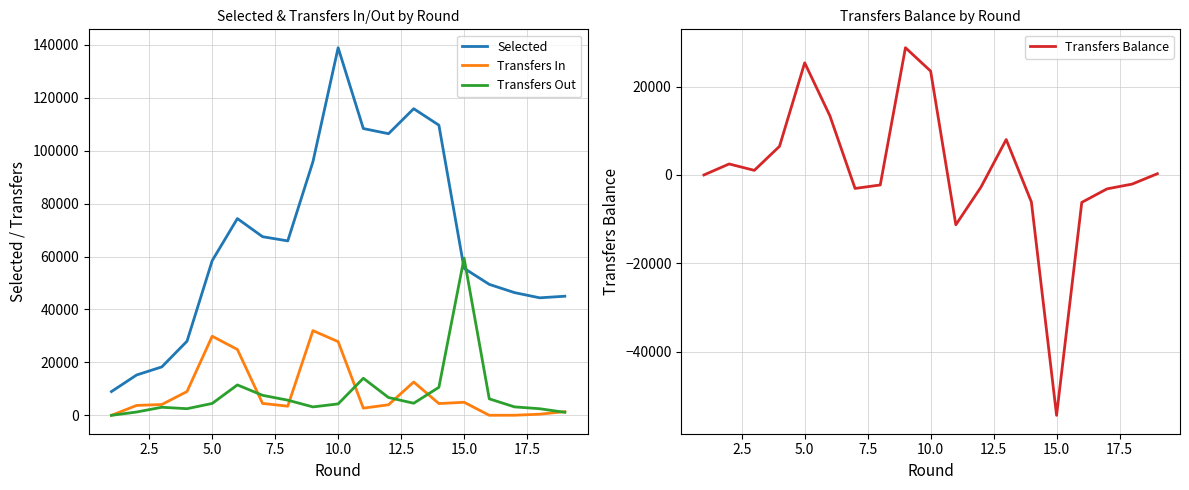

True or false: Transfers In and Selected intersect in this chart.

False